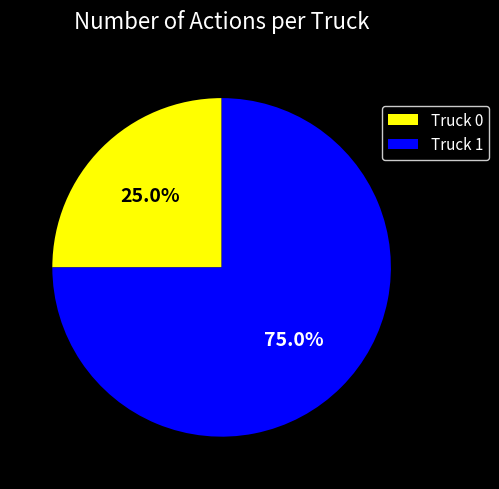

How many segments does this pie chart have?

2